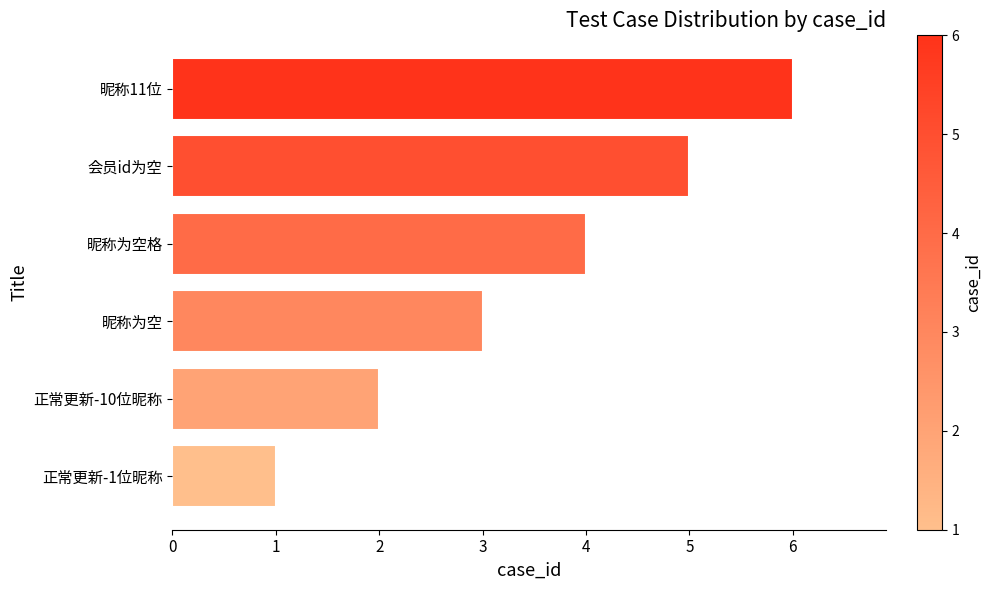

What is the difference between the maximum and minimum values?

5